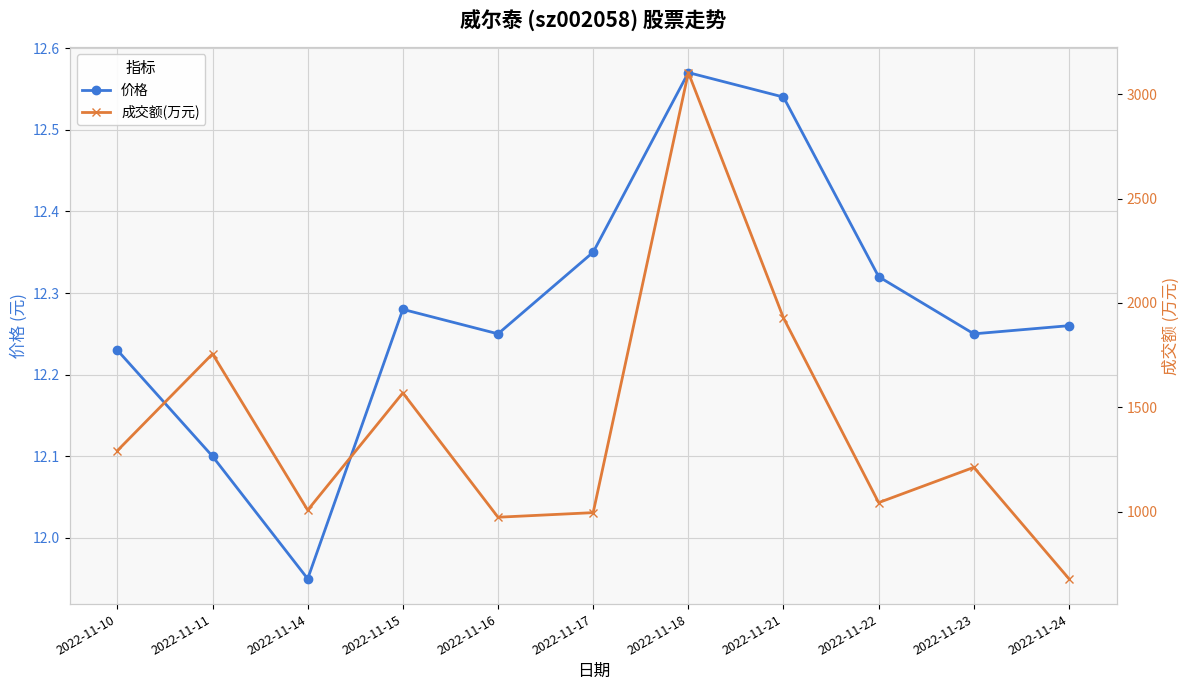

Where does the 成交额(万元) series first go above 1212?

2022-11-10